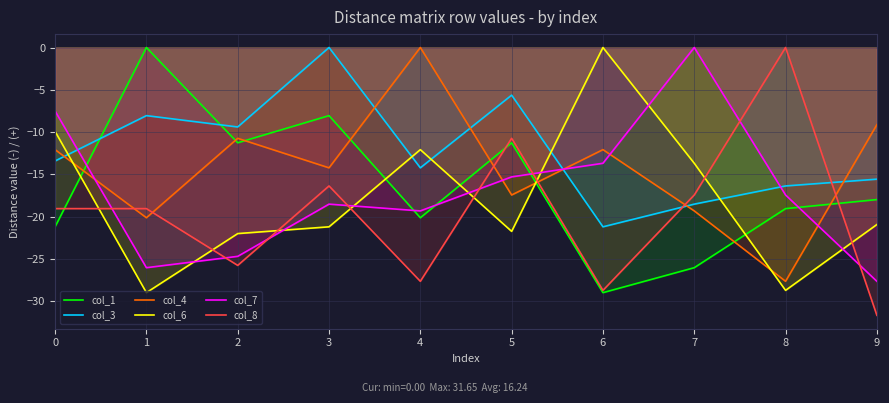

Between which two adjacent categories do col_7 and col_4 first intersect?

0 and 1